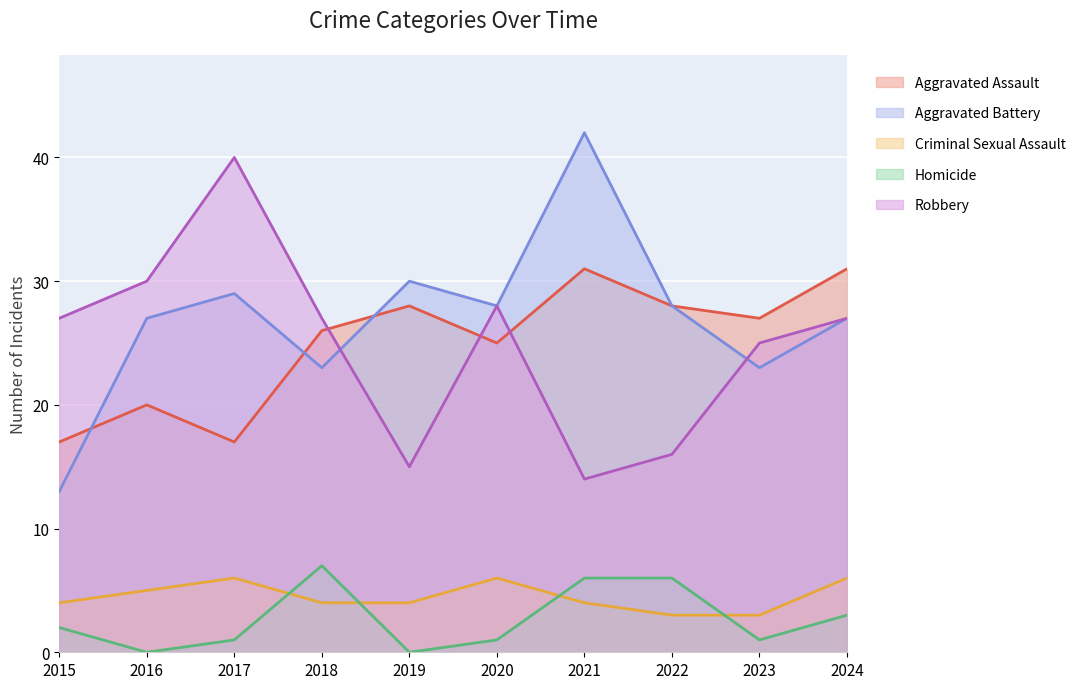

Is it true that Criminal Sexual Assault equals 2 at 2016?

False